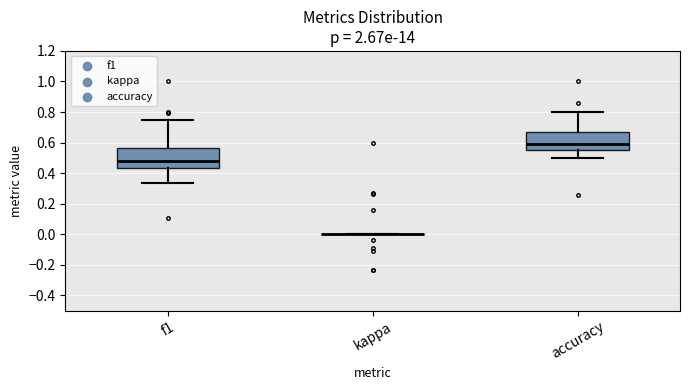

Reading left to right, transcribe this box plot: for each box, give where its median line is, the range the box spans, and where its two whiskers end, as read against the y-axis. The values are not printed on the chart, so give them approximately, as read against the axis.

f1: median 0.48, box 0.44 to 0.56, whiskers 0.34 to 0.74
kappa: box collapsed to a line at 0.00, whiskers 0.00 to 0.00
accuracy: median 0.60, box 0.56 to 0.66, whiskers 0.50 to 0.80